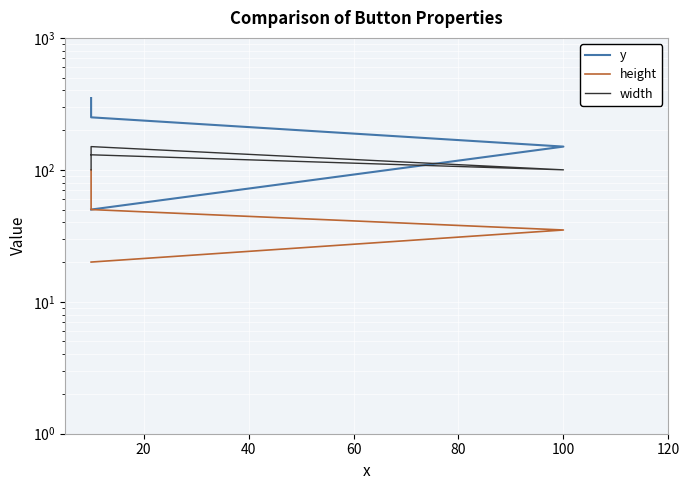

Which series has the largest total across all categories?

y